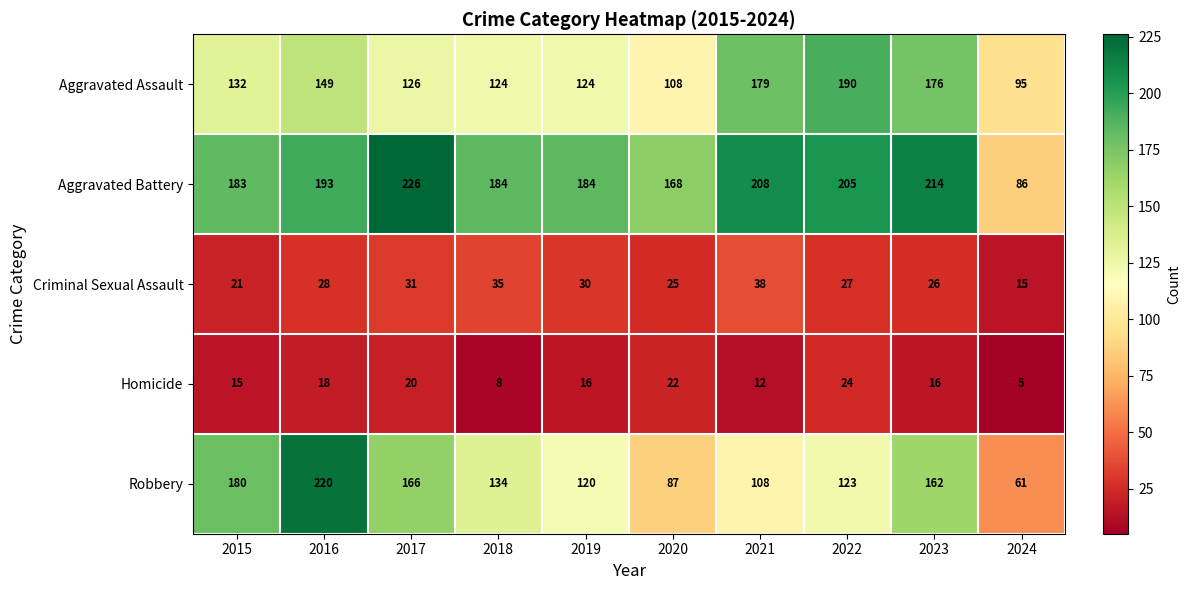

Which category has the highest value across all series?

2017